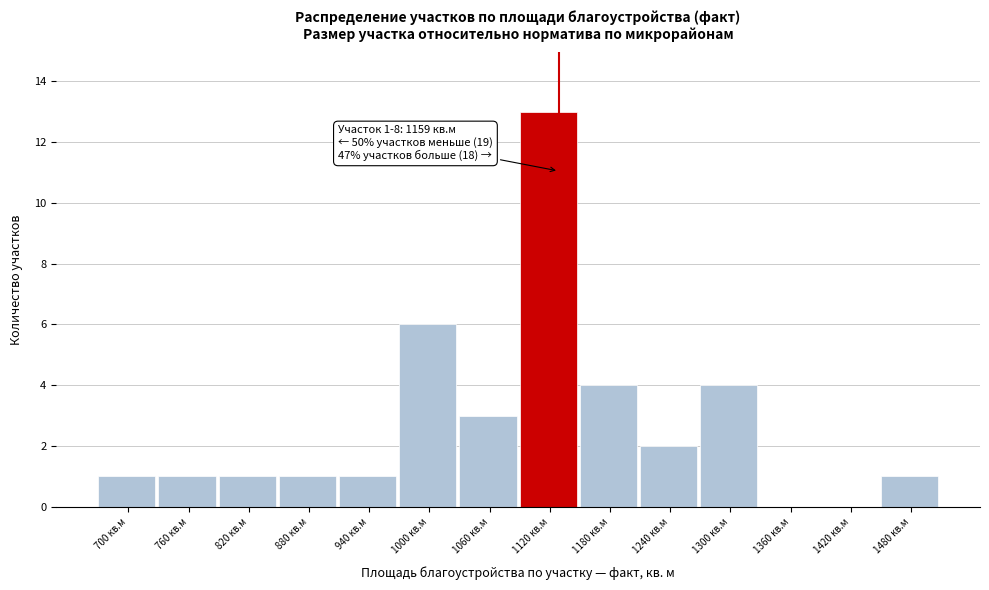

Reading right to left, extract all data points from this chart.

1480 кв.м=1	1420 кв.м=0	1360 кв.м=0	1300 кв.м=4	1240 кв.м=2	1180 кв.м=4	1120 кв.м=13	1060 кв.м=3	1000 кв.м=6	940 кв.м=1	880 кв.м=1	820 кв.м=1	760 кв.м=1	700 кв.м=1